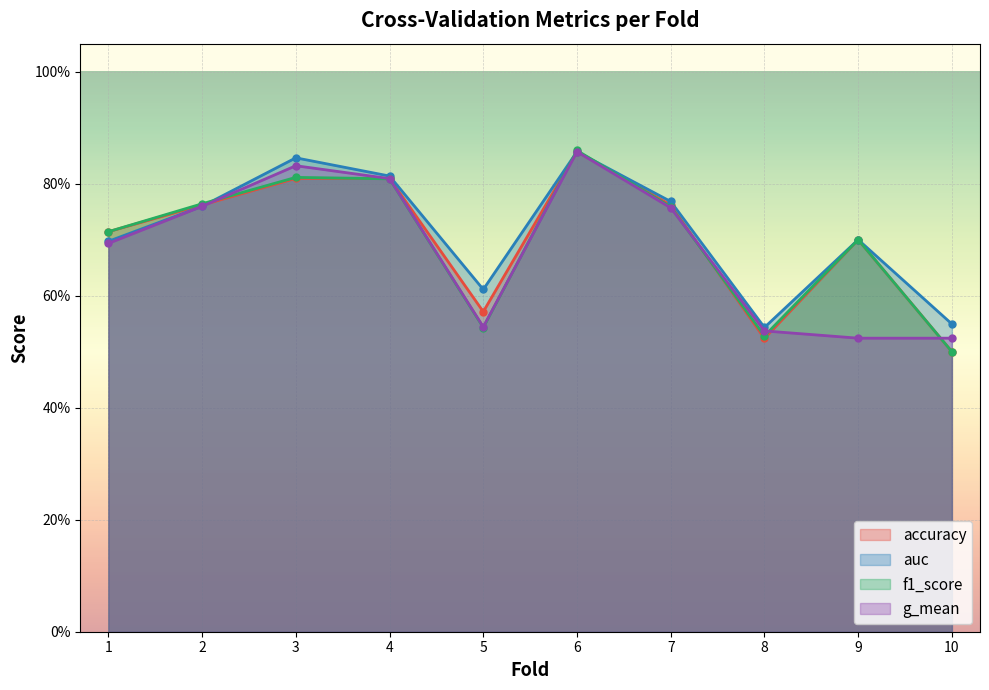

The f1_score series shows 0.3 at 4. True or false?

False